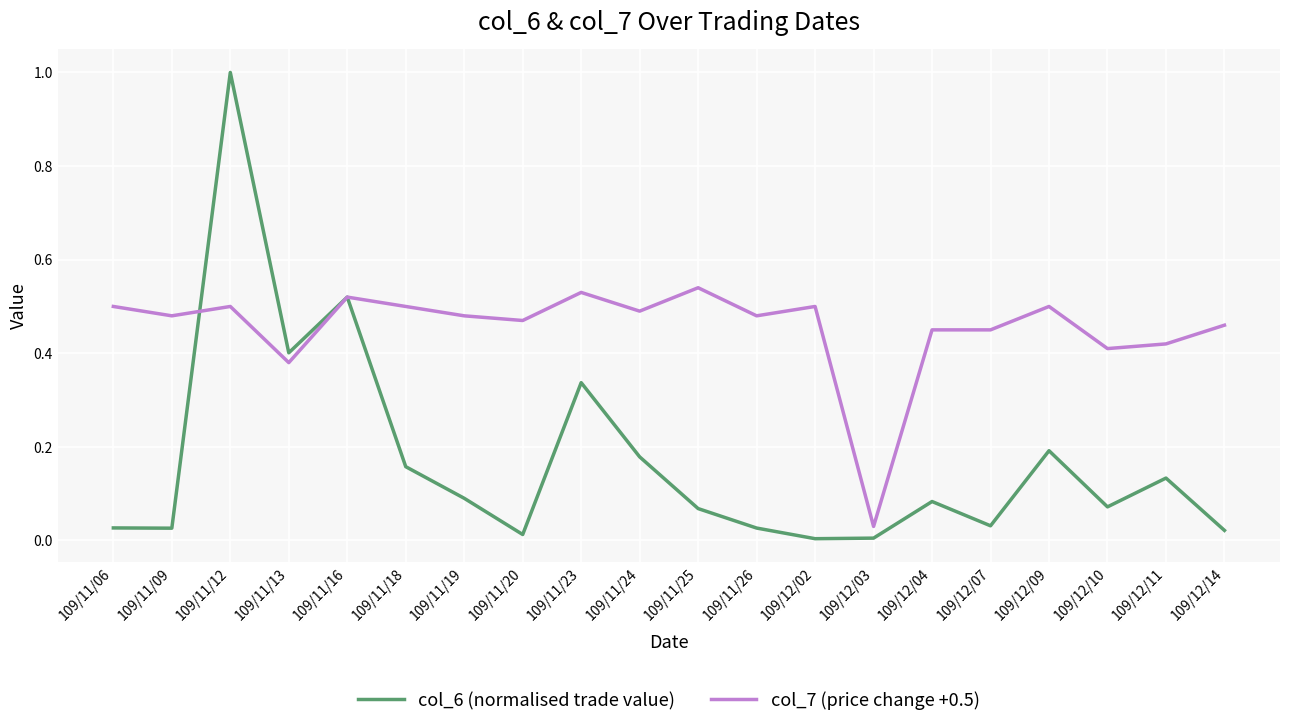

What are all the series names shown in the legend?

col_6 (normalised trade value), col_7 (price change +0.5)